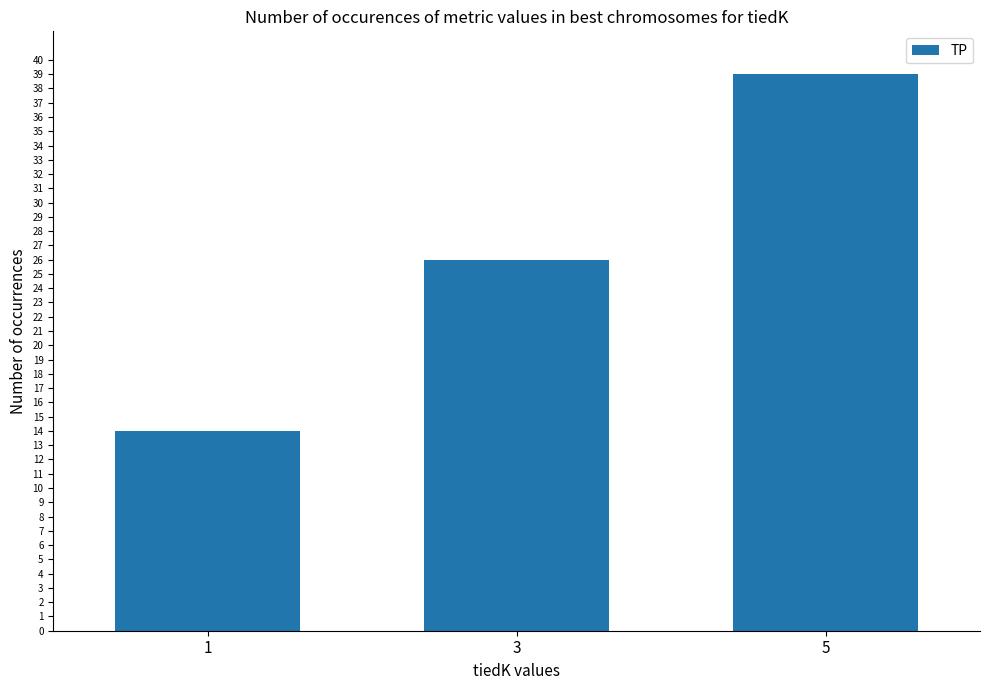

What is the smallest value displayed?

14